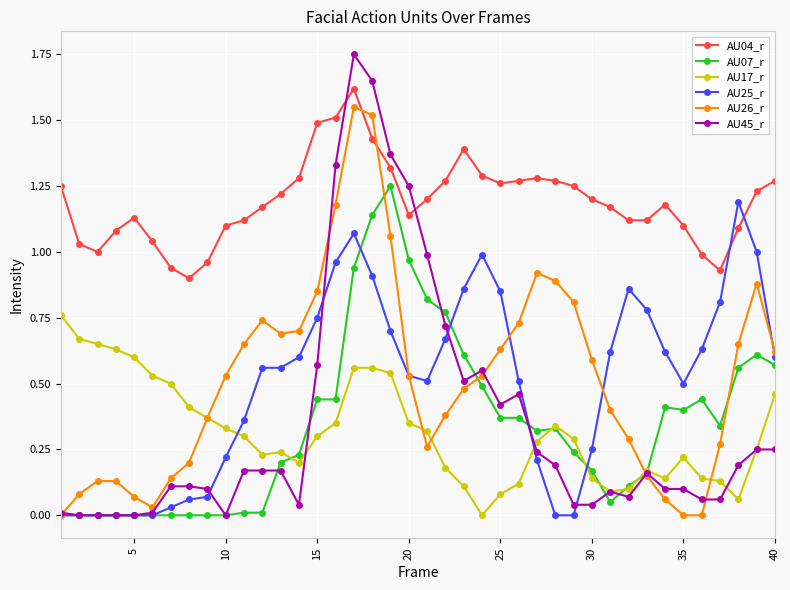

Which series has the largest range (max minus min)?

AU45_r